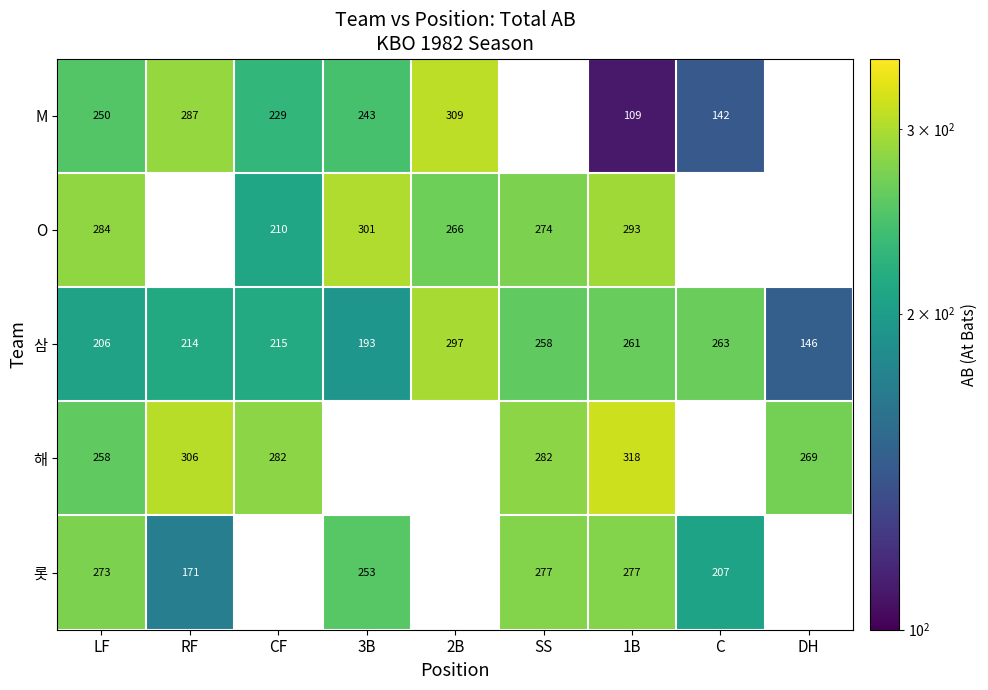

Is the value of 롯 at C greater than the value of 삼 at LF?

Yes